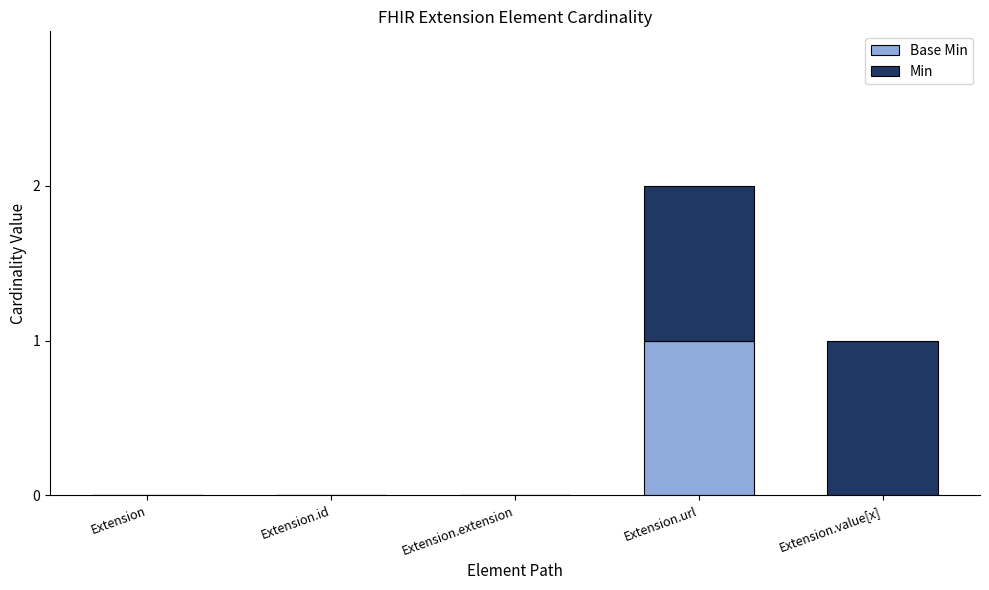

At which category is the sum across all series the highest?

Extension.url